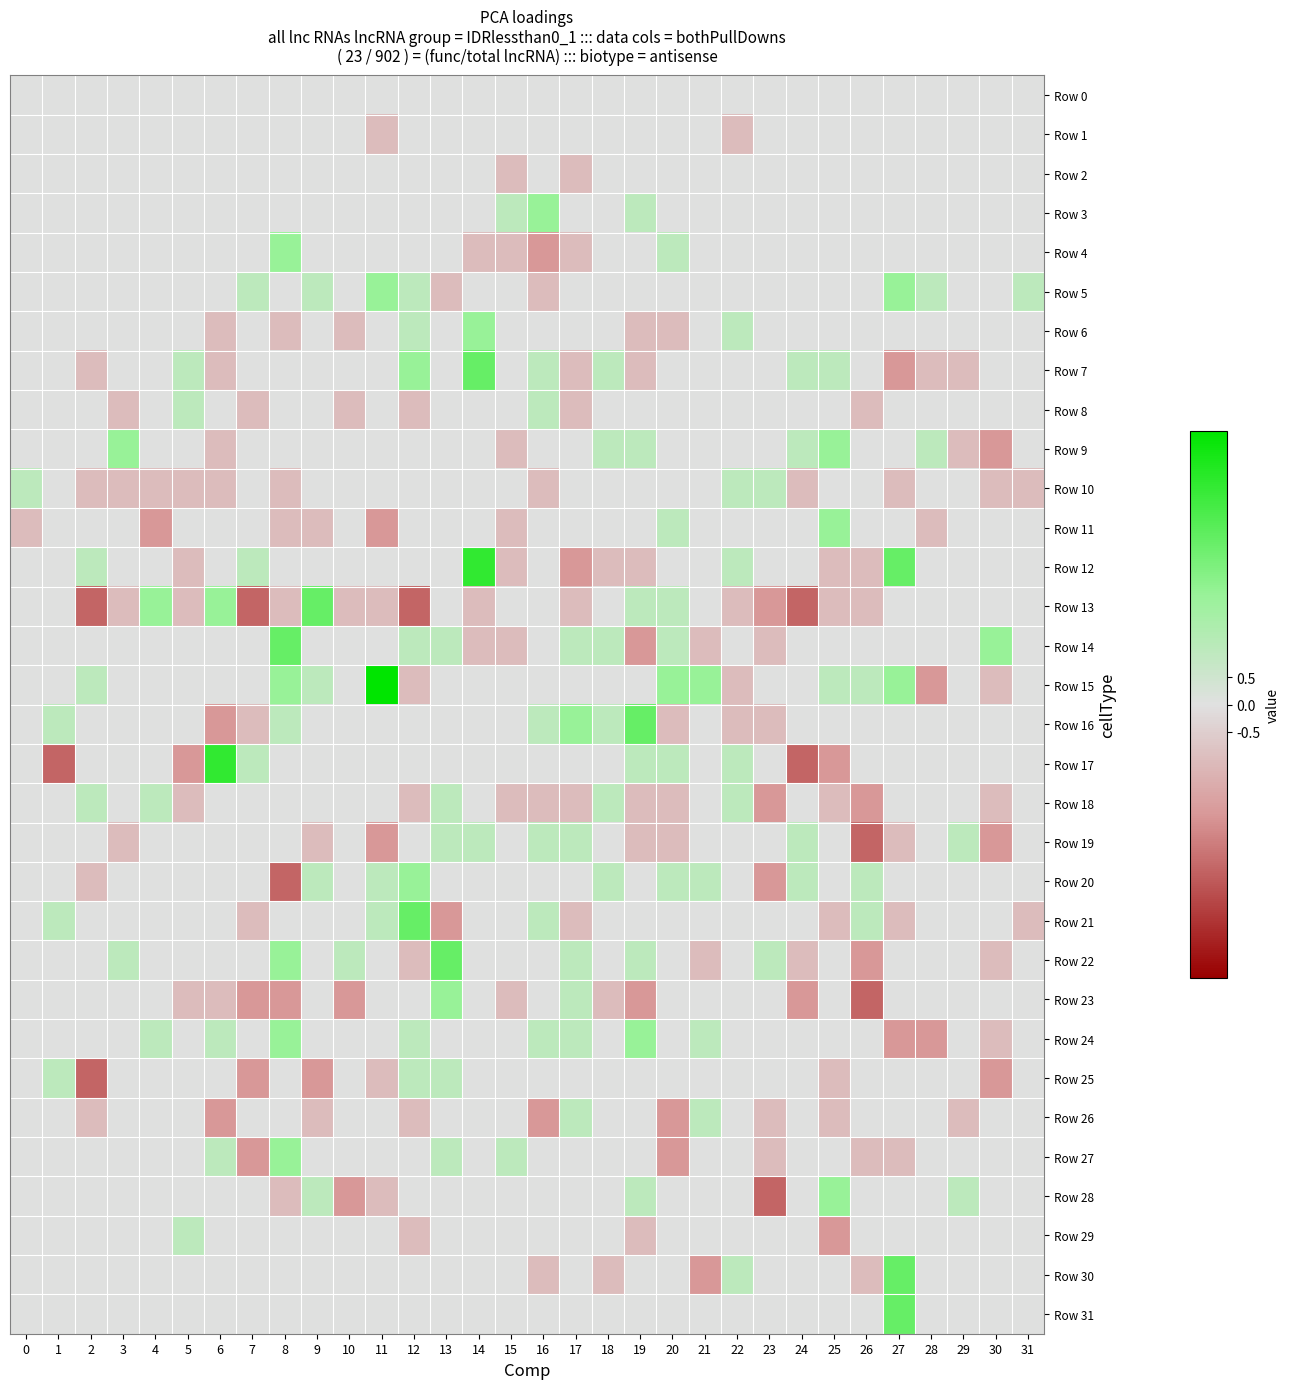

List the series in order of their peak value, lowest first.

Row 0, Row 1, Row 2, Row 8, Row 10, Row 18, Row 19, Row 25, Row 26, Row 29, Row 3, Row 4, Row 5, Row 6, Row 9, Row 11, Row 20, Row 23, Row 24, Row 27, Row 28, Row 7, Row 13, Row 14, Row 16, Row 21, Row 22, Row 30, Row 31, Row 12, Row 17, Row 15